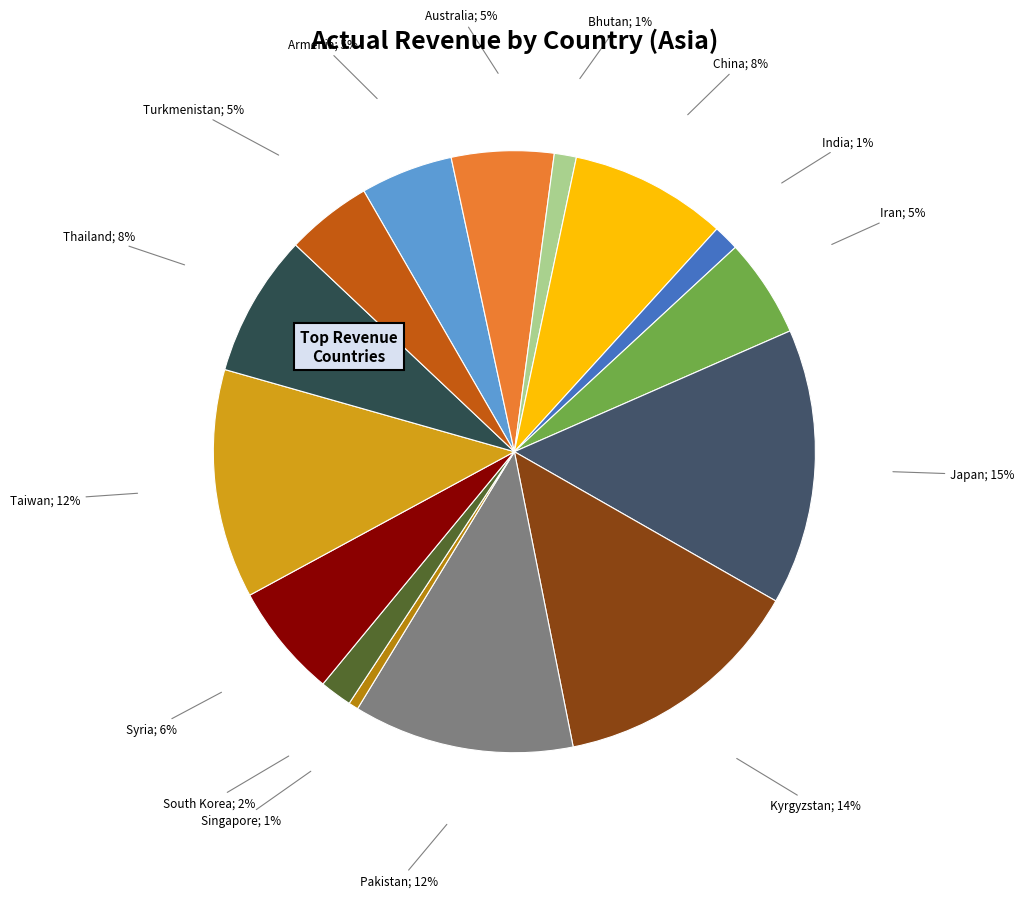

To the nearest percent, what is the difference between the largest and smallest slice percentages?

14%